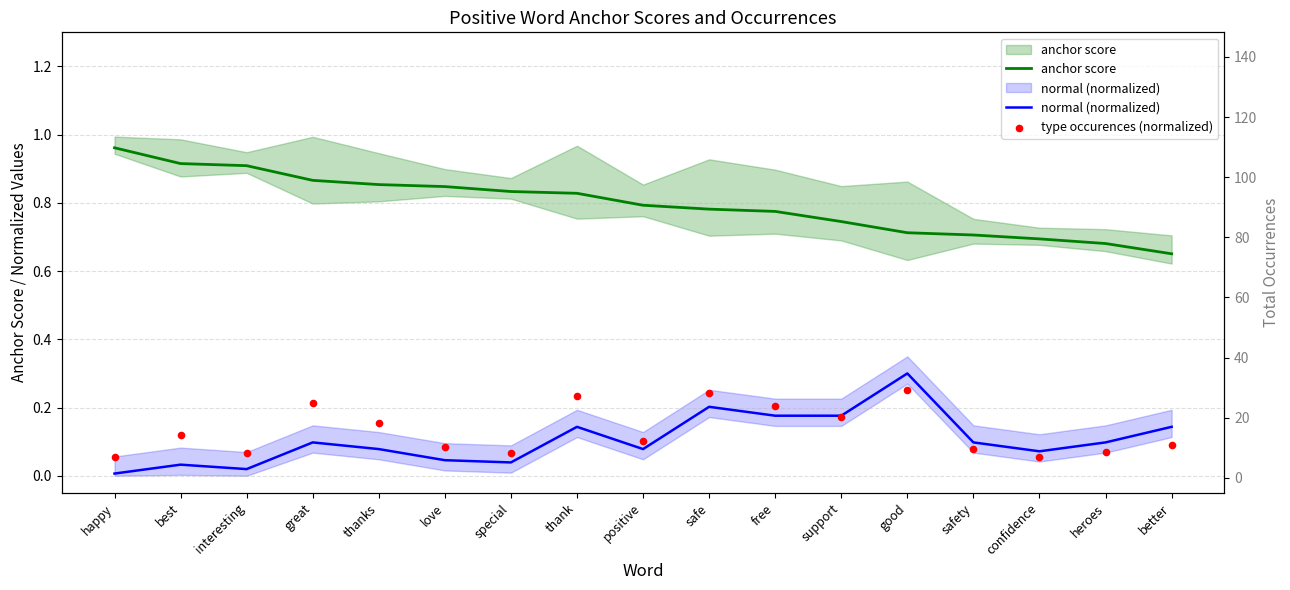

Which series has the largest total across all categories?

anchor score